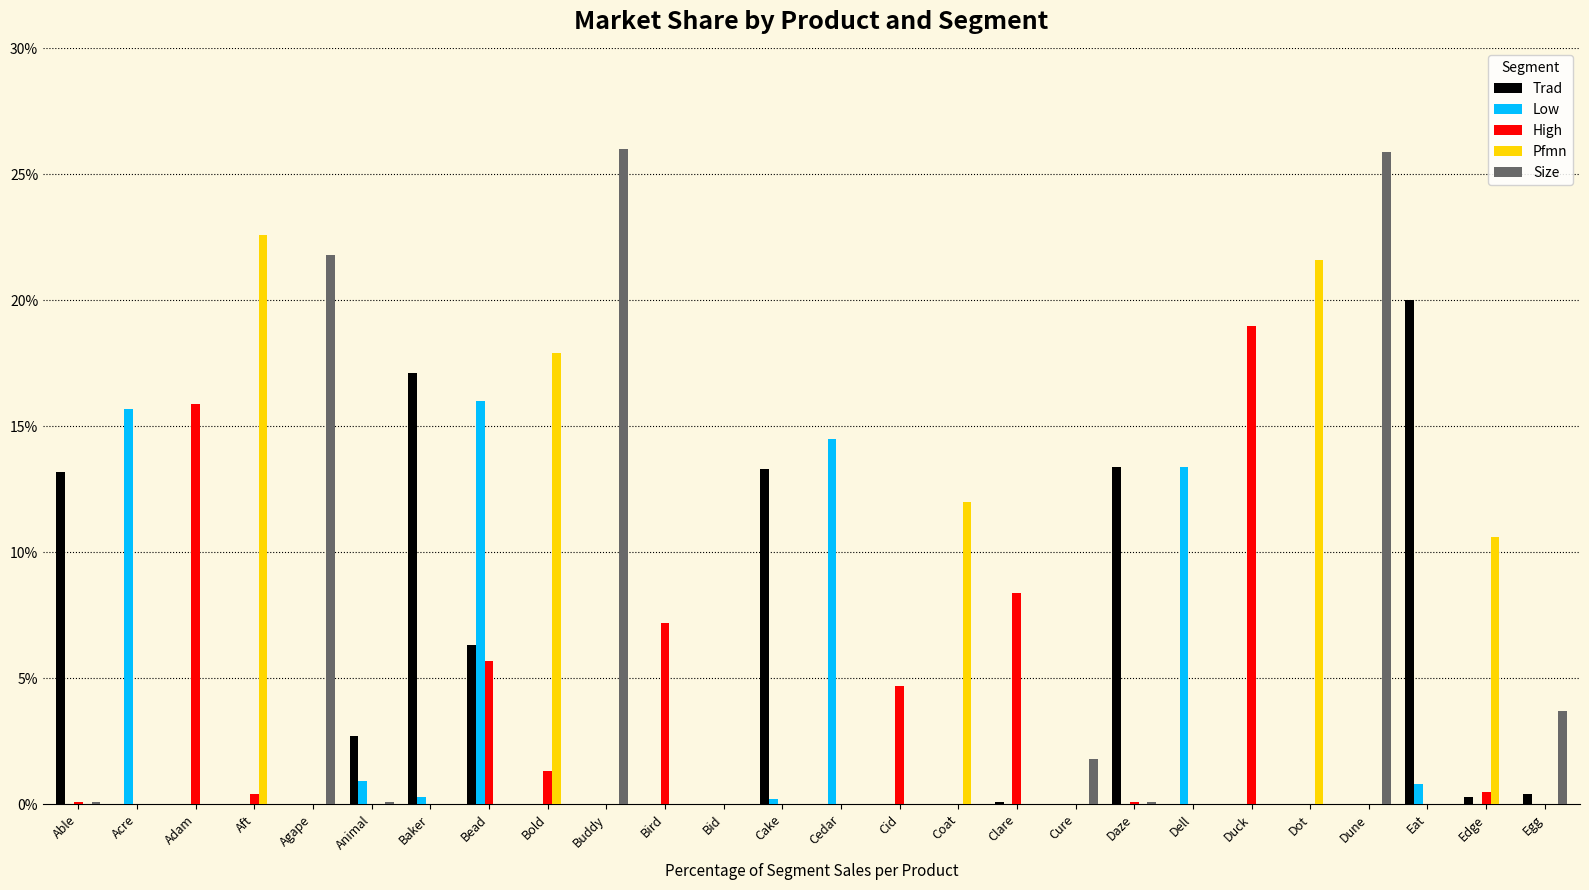

What is the maximum value for Trad?

20.0